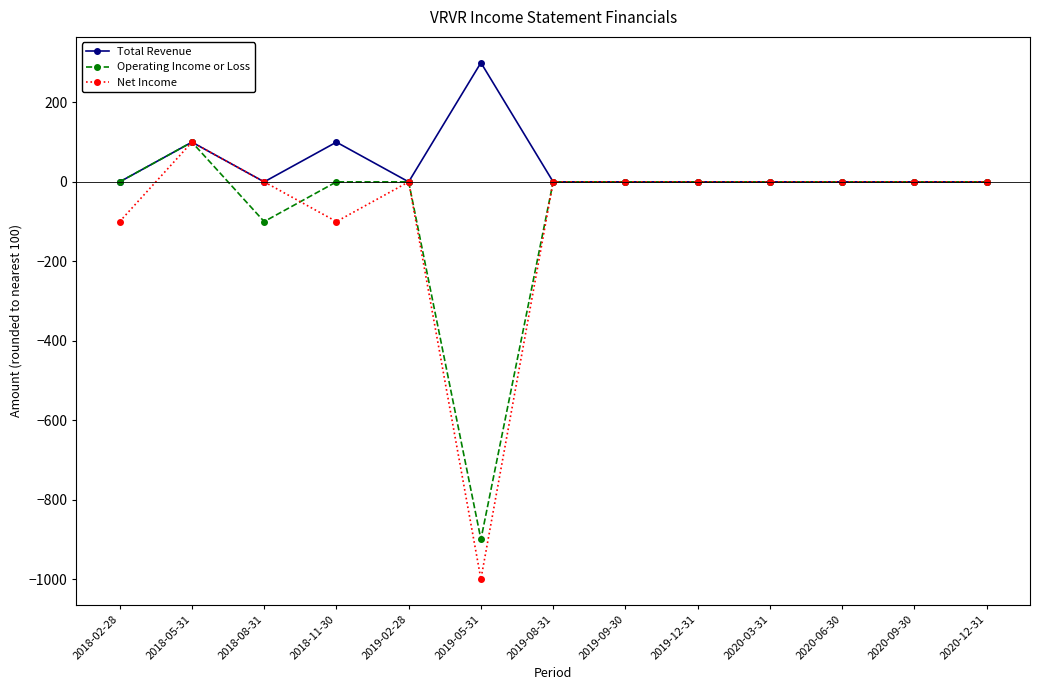

The value of Operating Income or Loss at 2020-06-30 is 0. True or false?

True